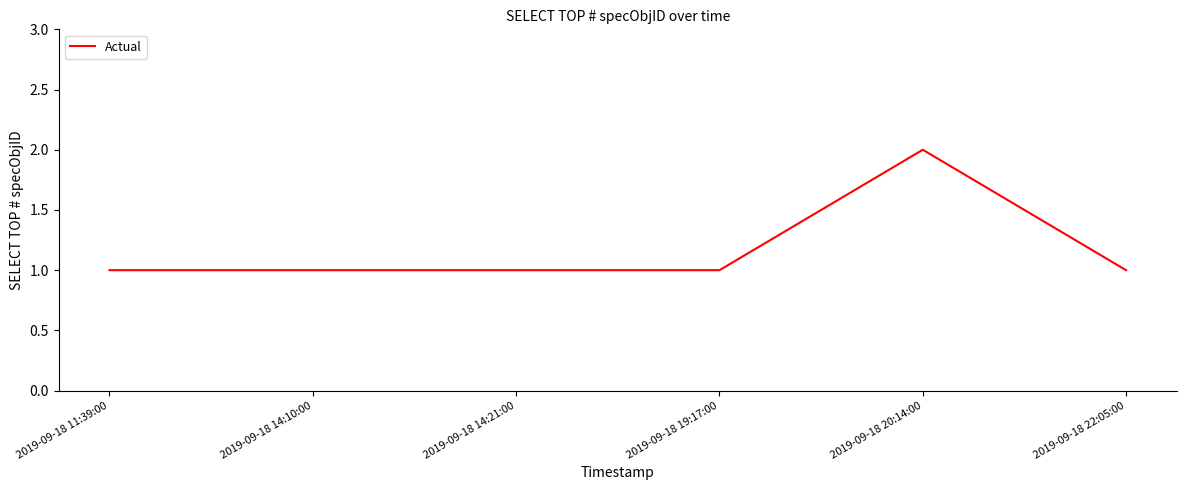

Is it true that the value at 2019-09-18 14:21:00 is 1?

True